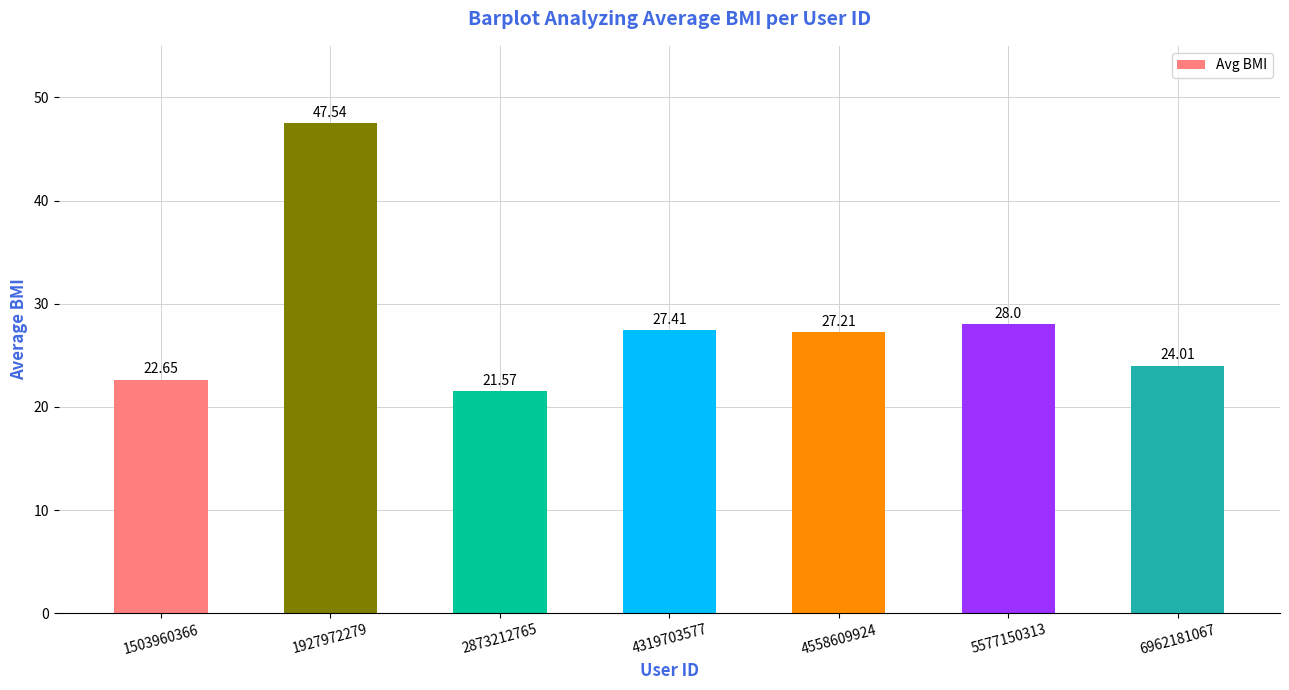

The value at 4558609924 is 45.5. True or false?

False